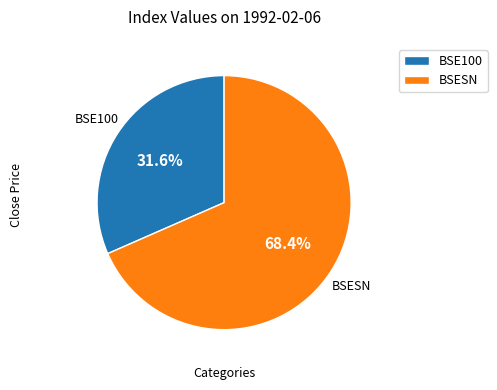

How many slices are in this pie chart?

2